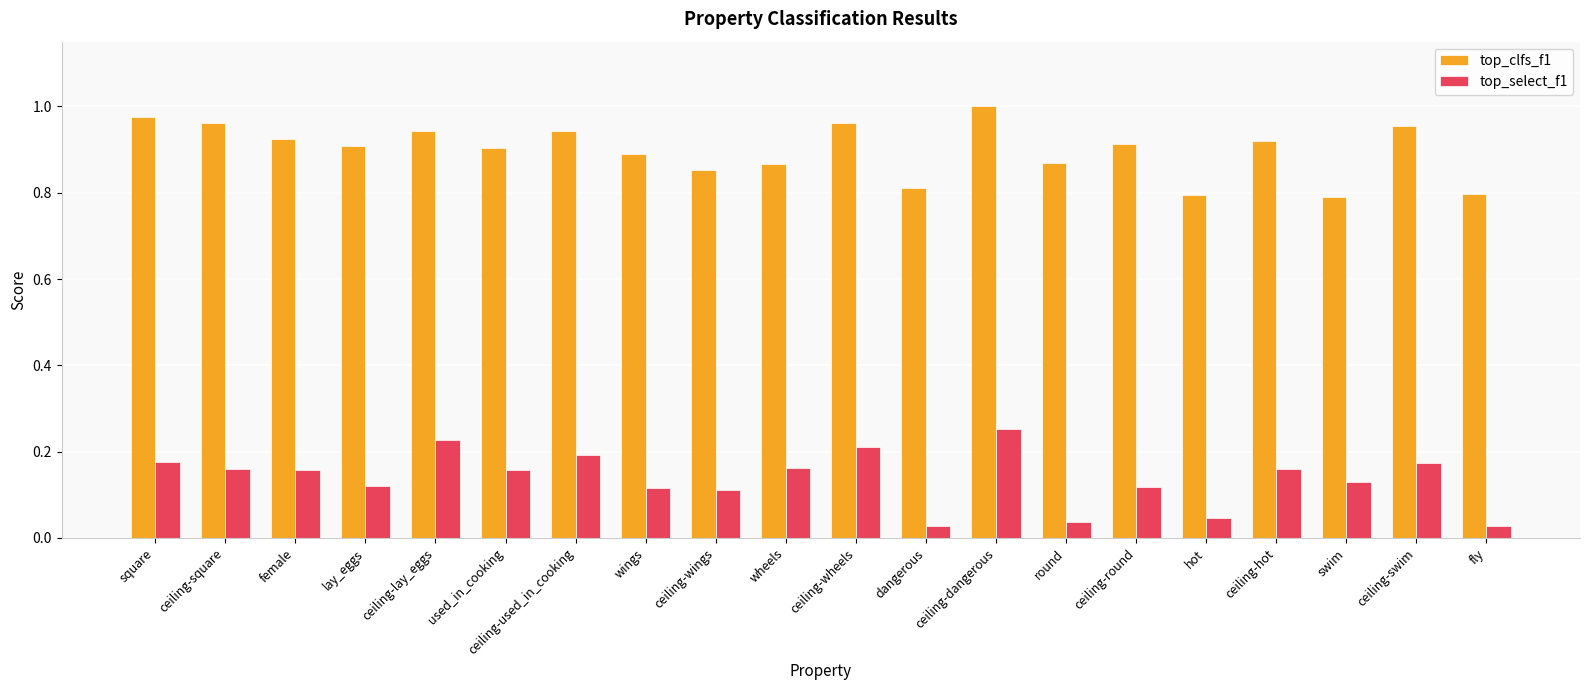

Rank the series by their average value, from lowest to highest.

top_select_f1, top_clfs_f1